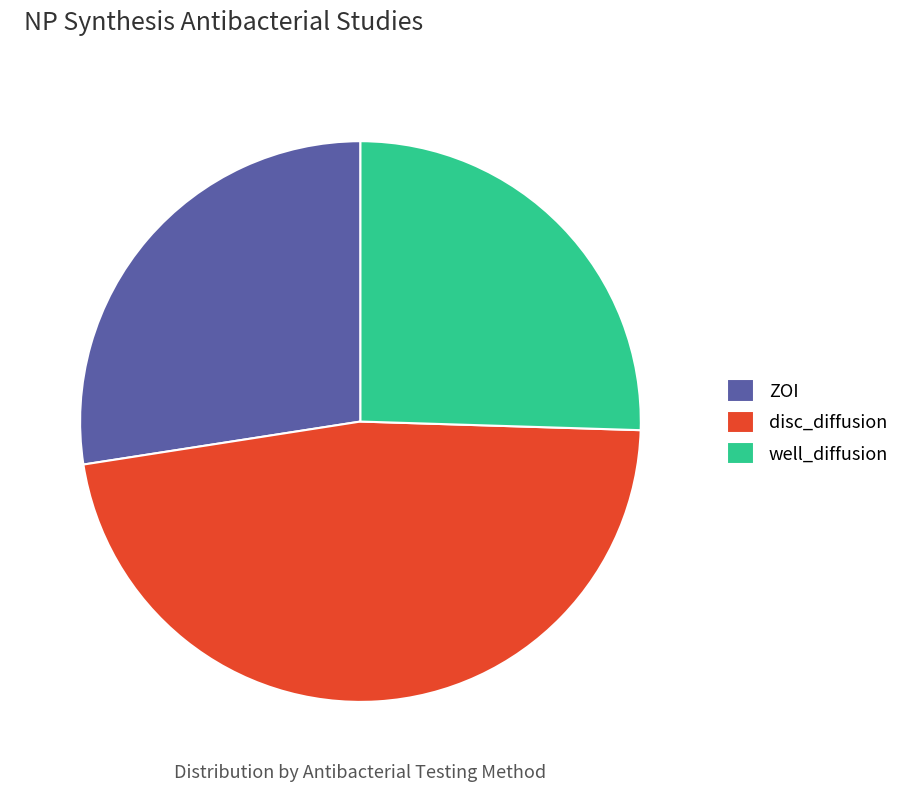

To the nearest percent, what is the combined percentage of disc_diffusion and ZOI?

75%